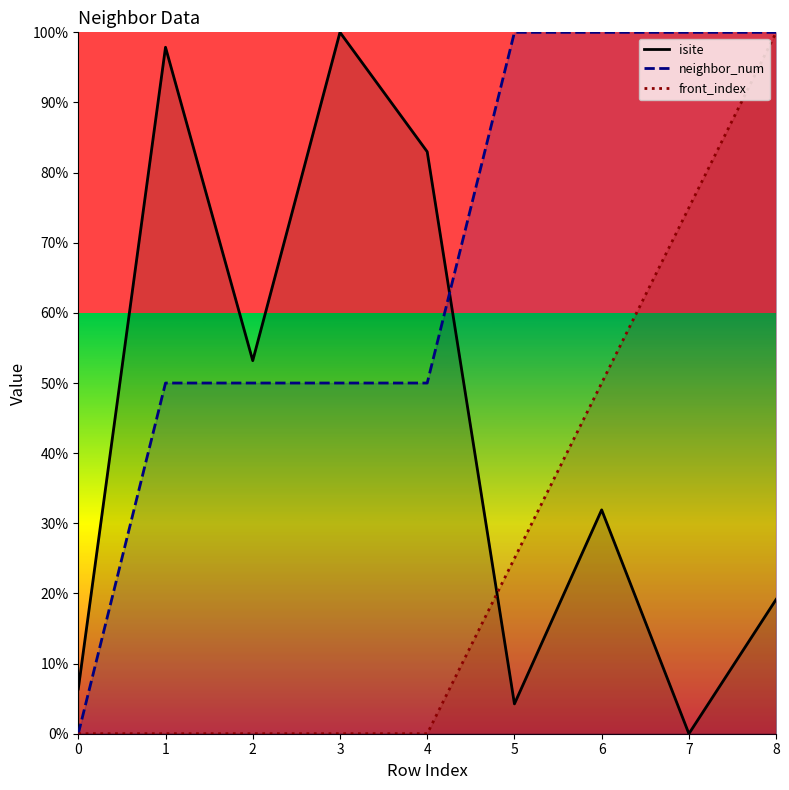

What is the total value across all series at 7?

175.0